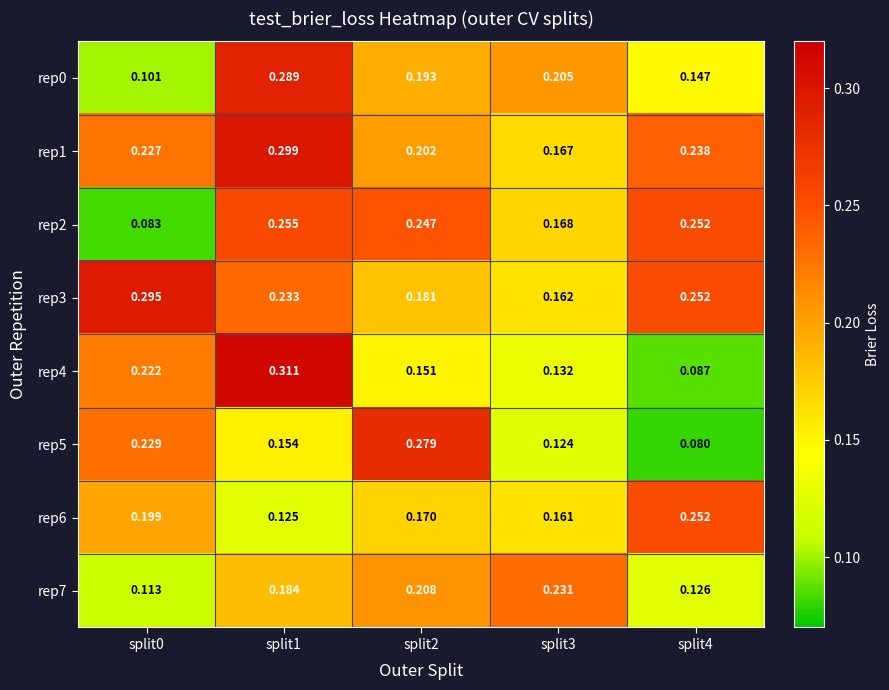

Count the number of categories in the chart.

5